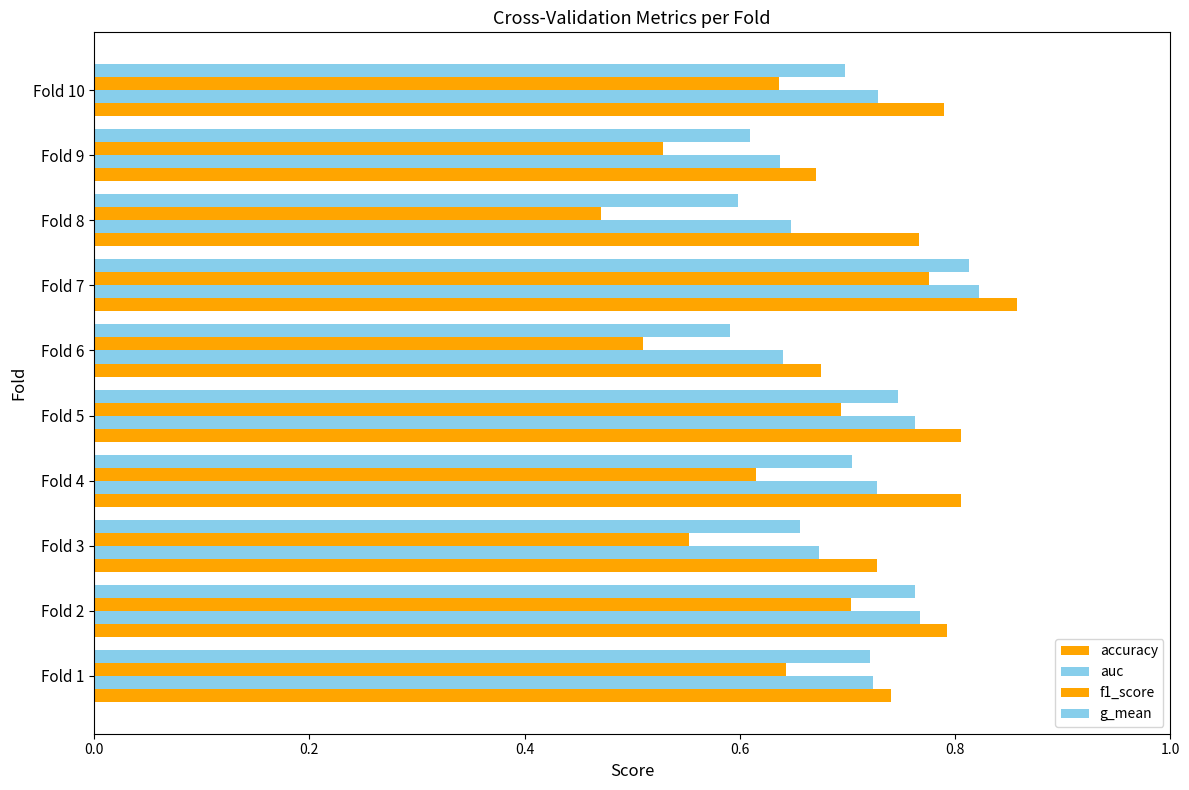

What position from the right is 9?

1